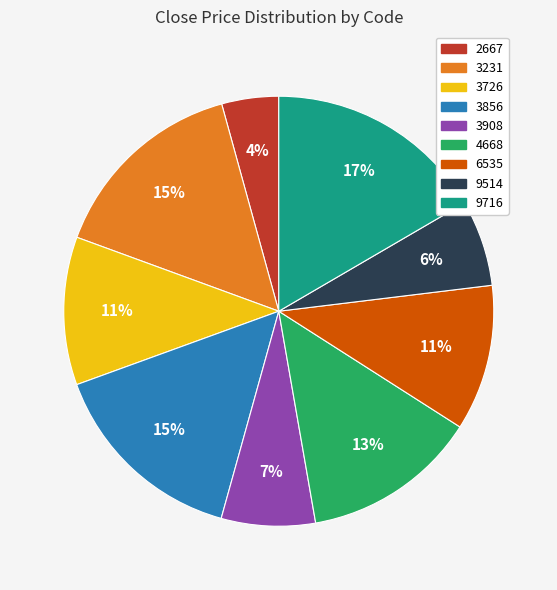

Is 4668 the majority of the pie?

No